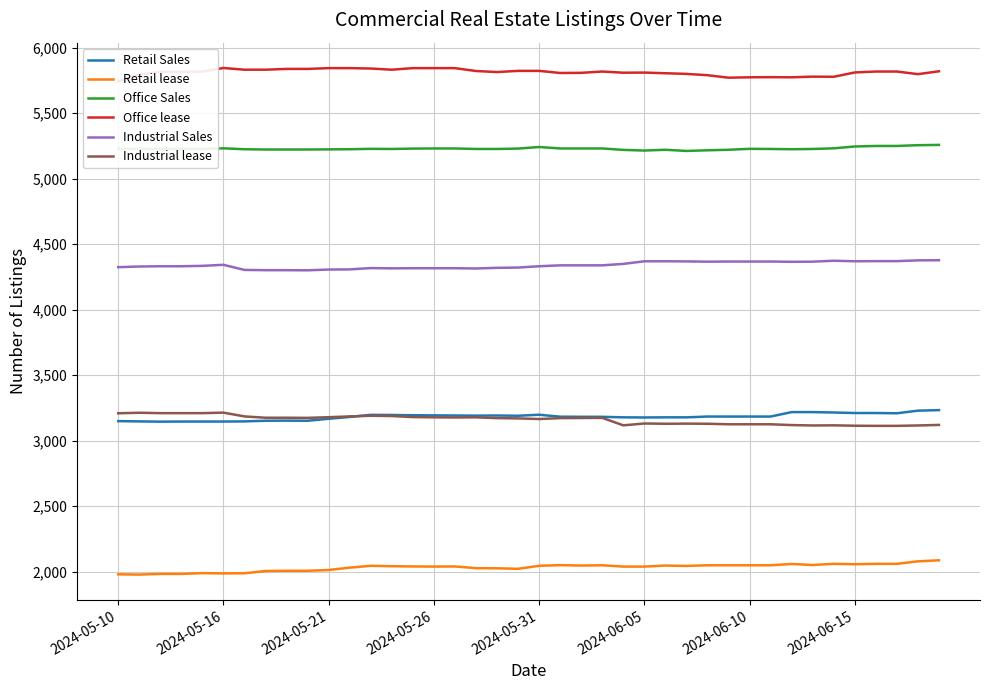

Is the value of Retail Sales at 28 greater than the value of Office Sales at 39?

No